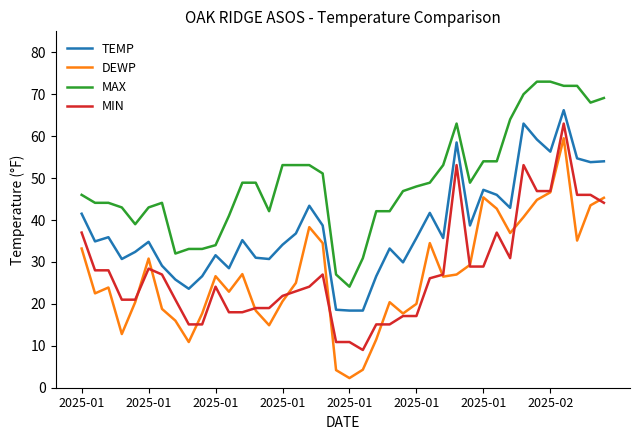

List the series in order of their peak value, highest first.

MAX, TEMP, MIN, DEWP